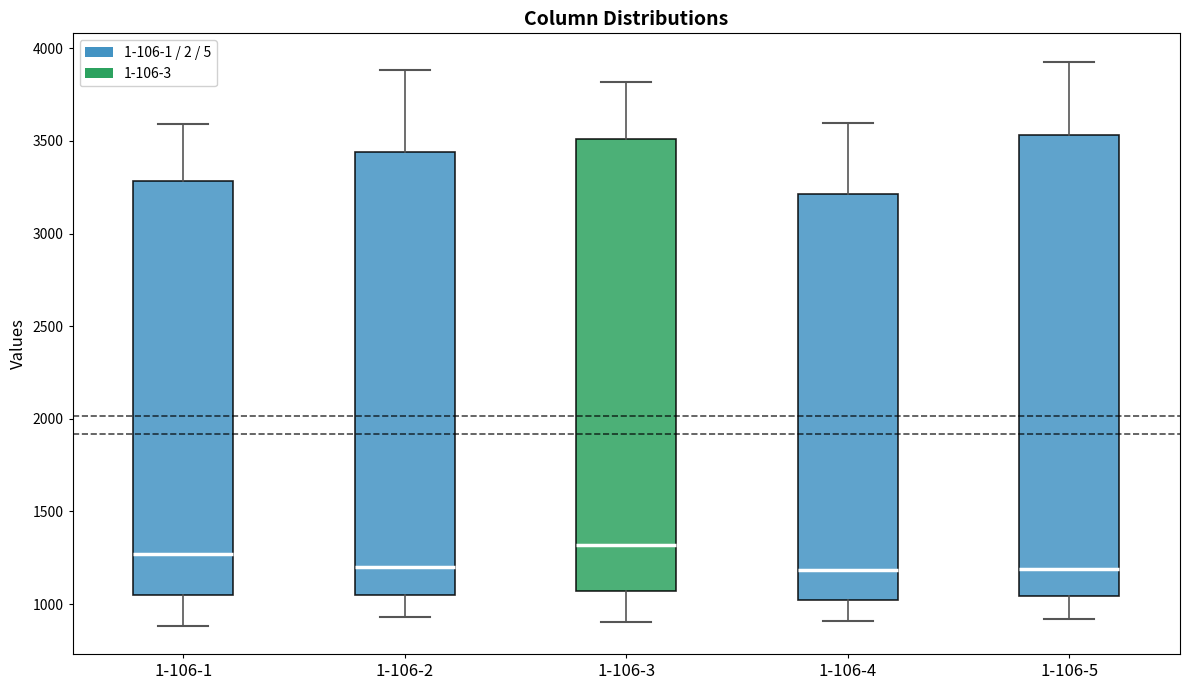

Where does the upper whisker of the box for 1-106-4 end on the y-axis? The values are not printed on the chart, so give them approximately, as read against the axis.

3600